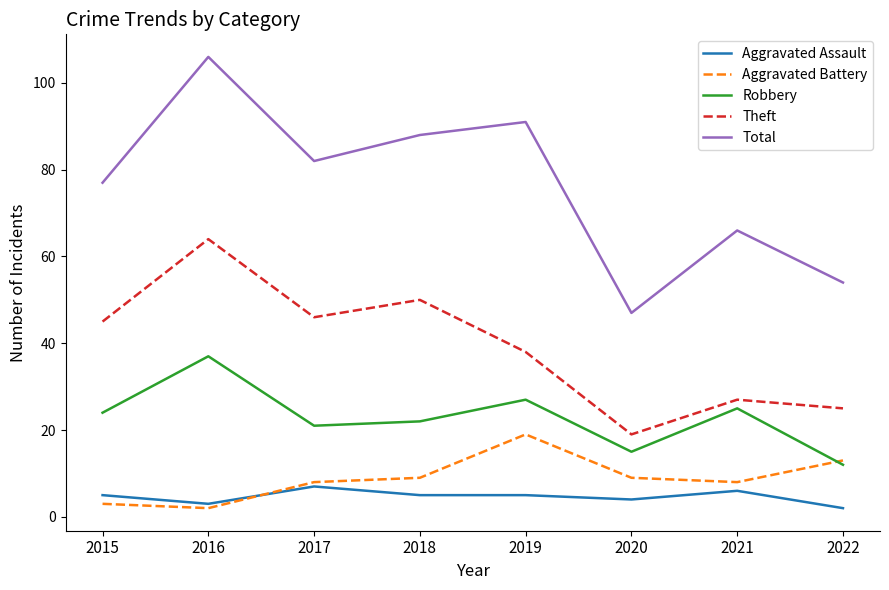

True or false: Robbery and Aggravated Assault intersect in this chart.

False